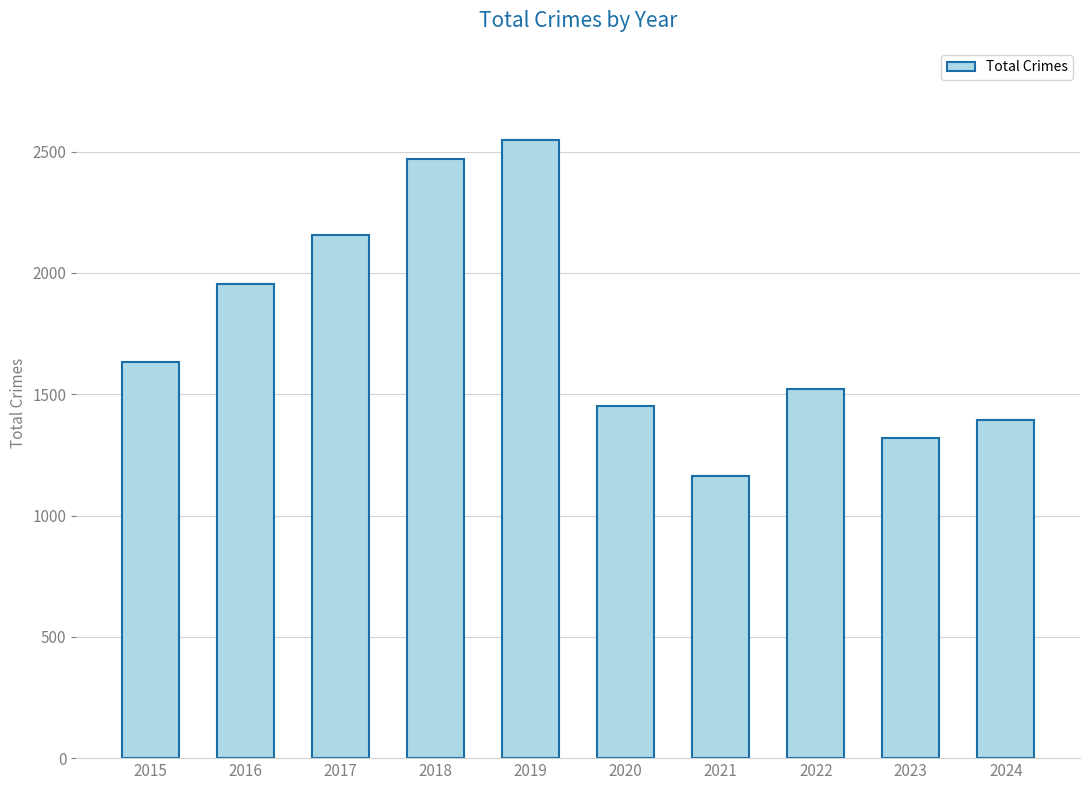

What value does the data have at 2022, to the nearest 50?

1500